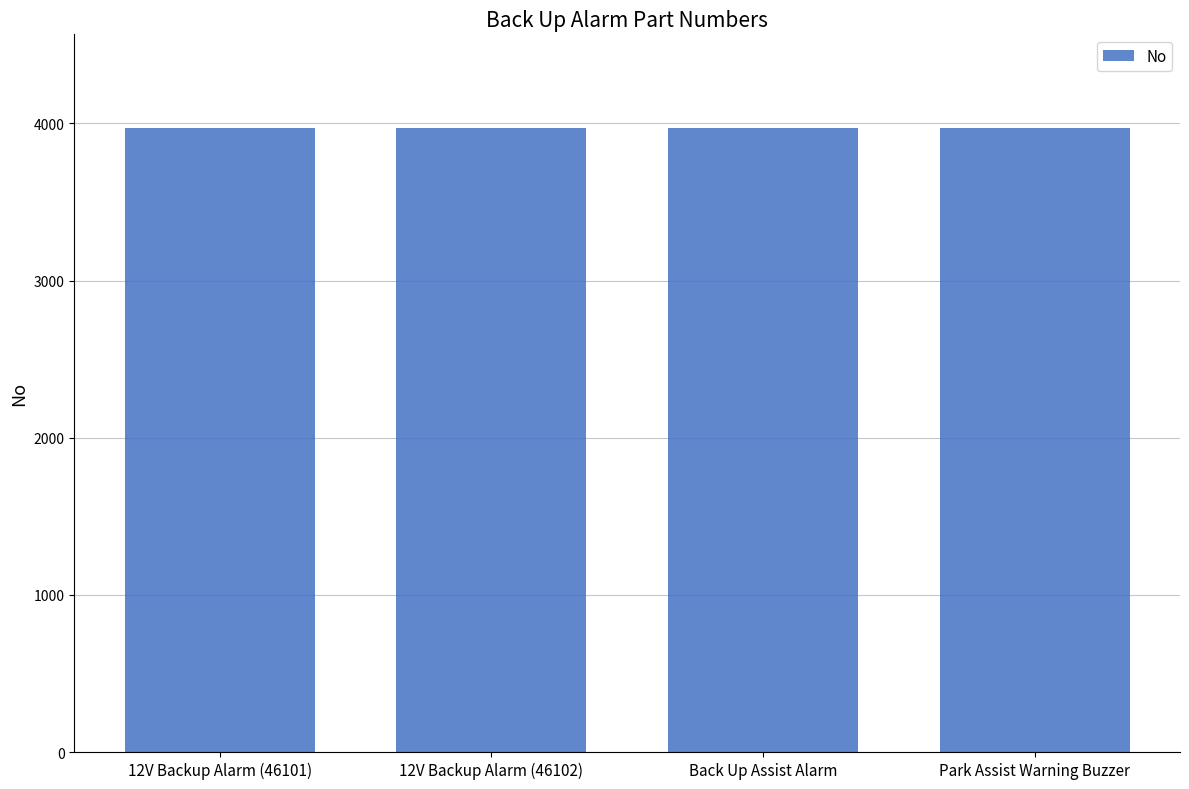

What is the sum of all values?

15878